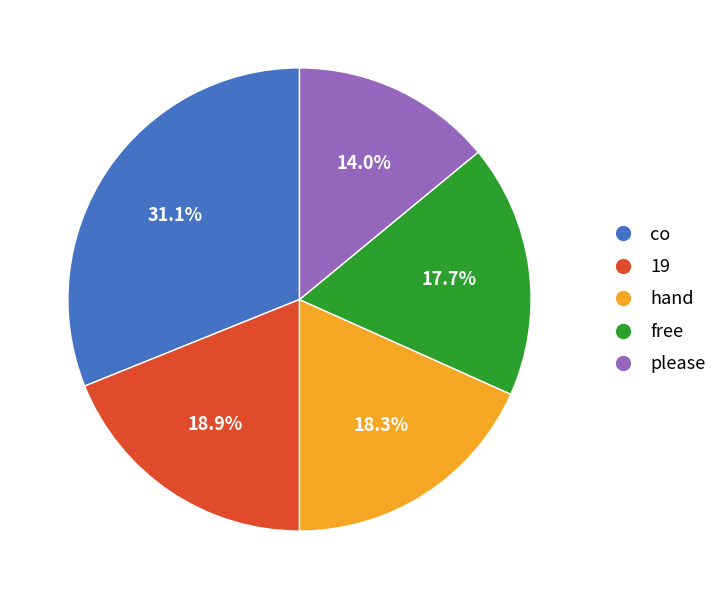

Is there a majority slice in this chart?

No